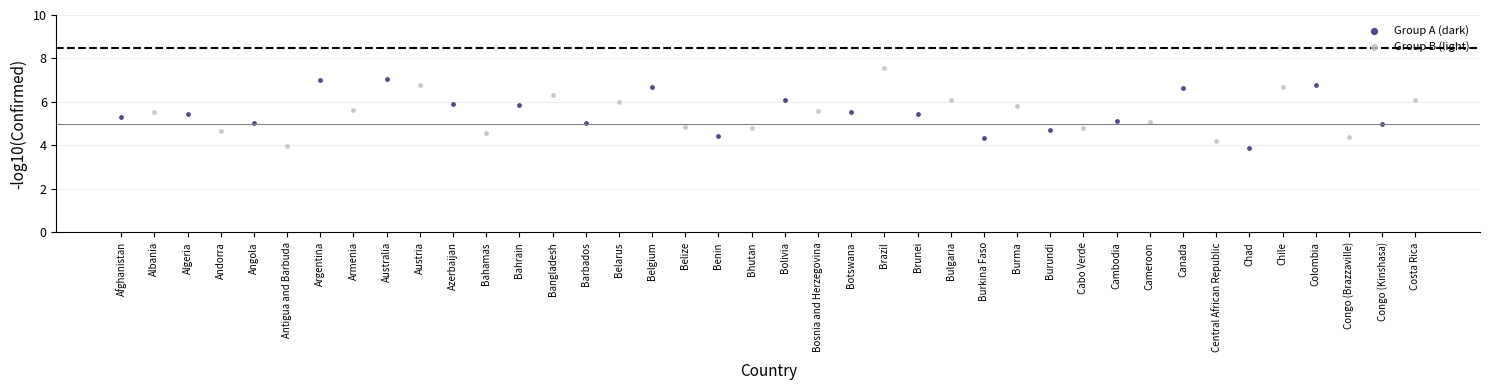

Which series reaches the maximum Y coordinate?

Group B (light)